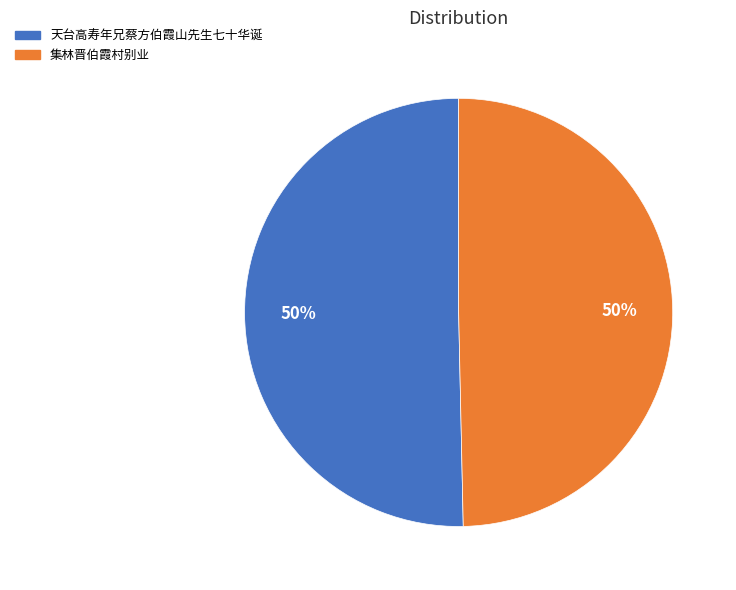

Is it true that 天台高寿年兄蔡方伯霞山先生七十华诞 is 50% of the pie?

True